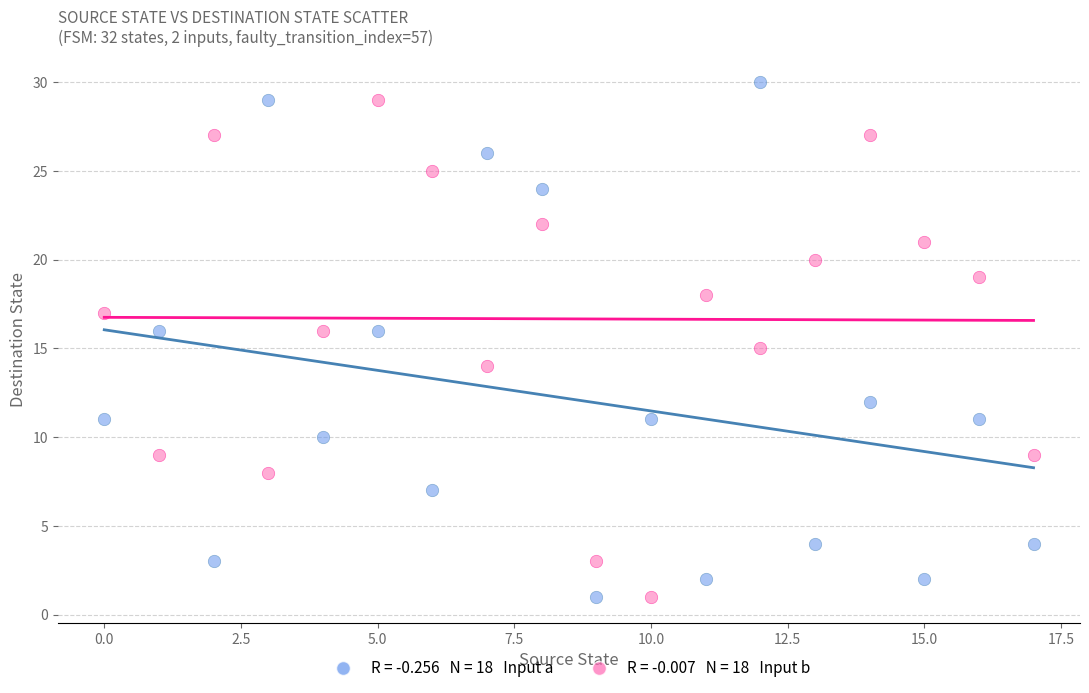

Across all data points, what is the range of Y values (max minus min)?

29